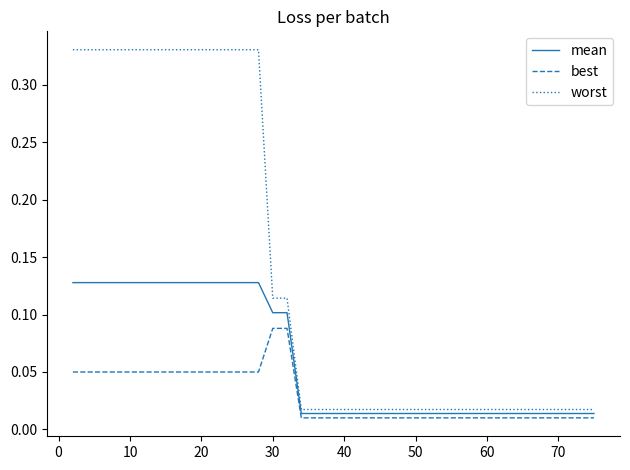

Which series has the largest total across all categories?

worst